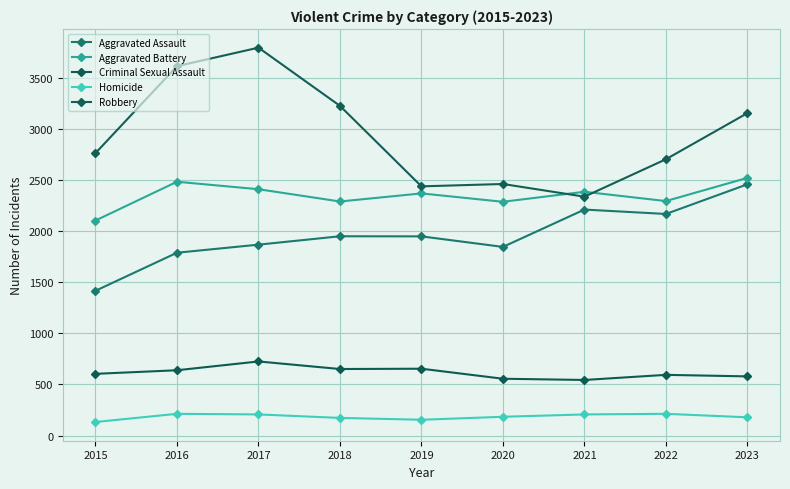

At which category does Aggravated Battery reach its first local valley?

2018